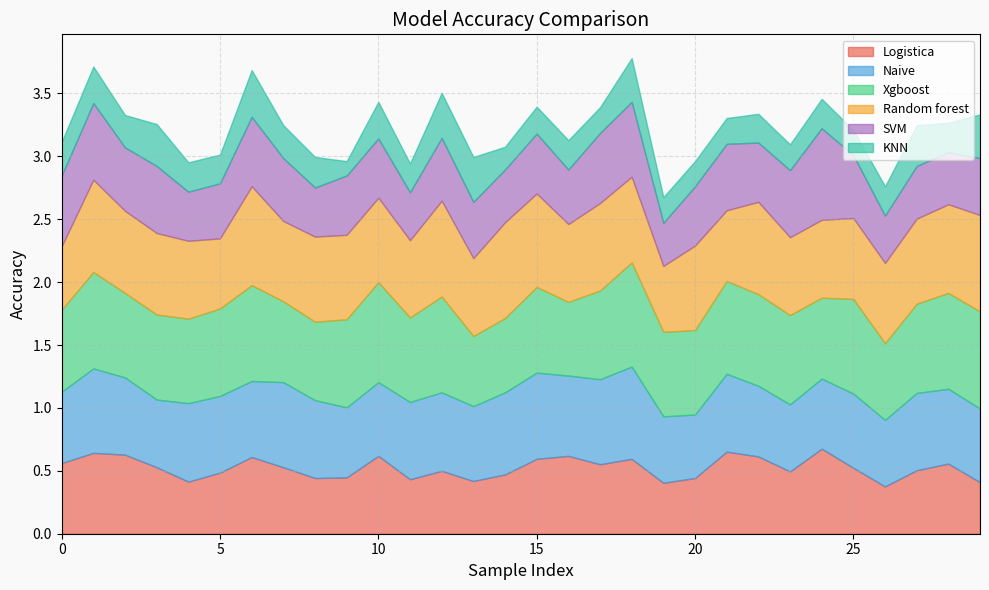

What value does the Xgboost series have at 20?

0.7